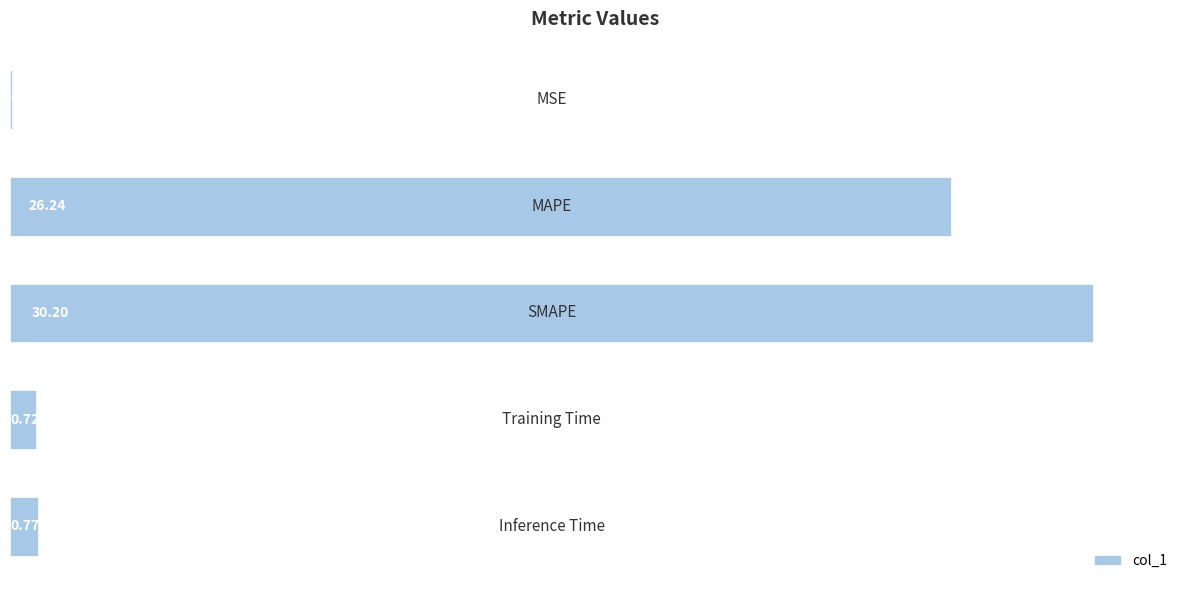

What is the sum of all values?

58.0